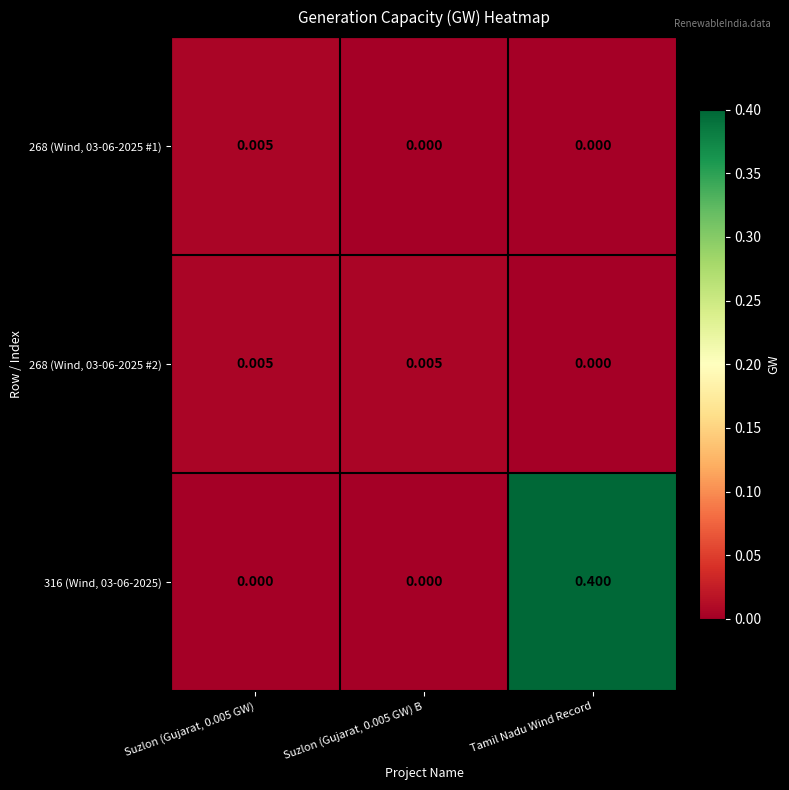

What is the greatest value displayed?

0.4